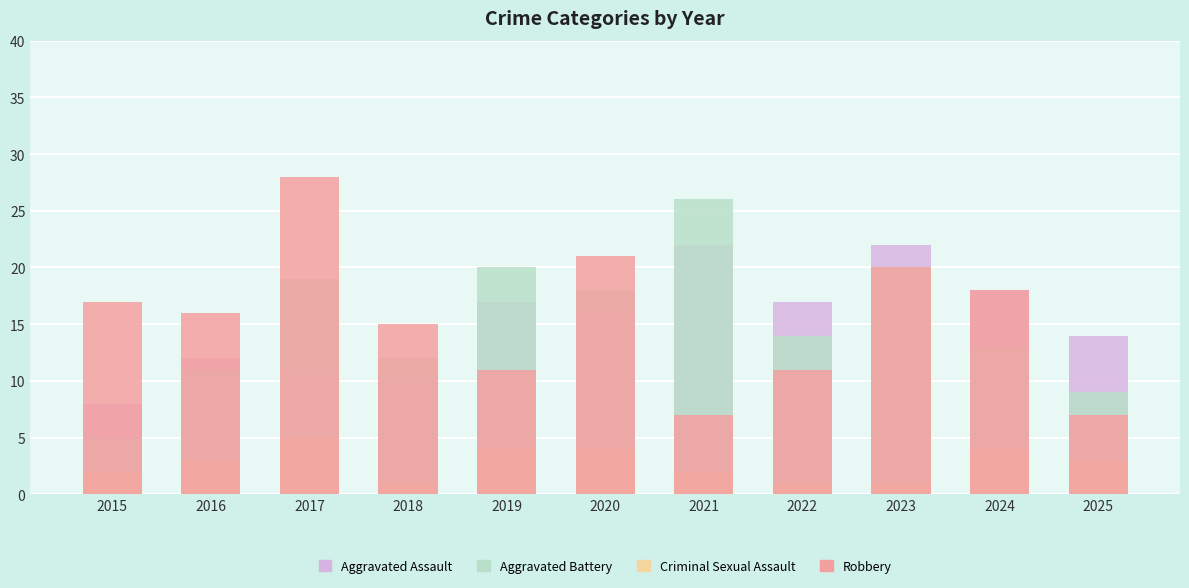

How many data points does each series have?

11